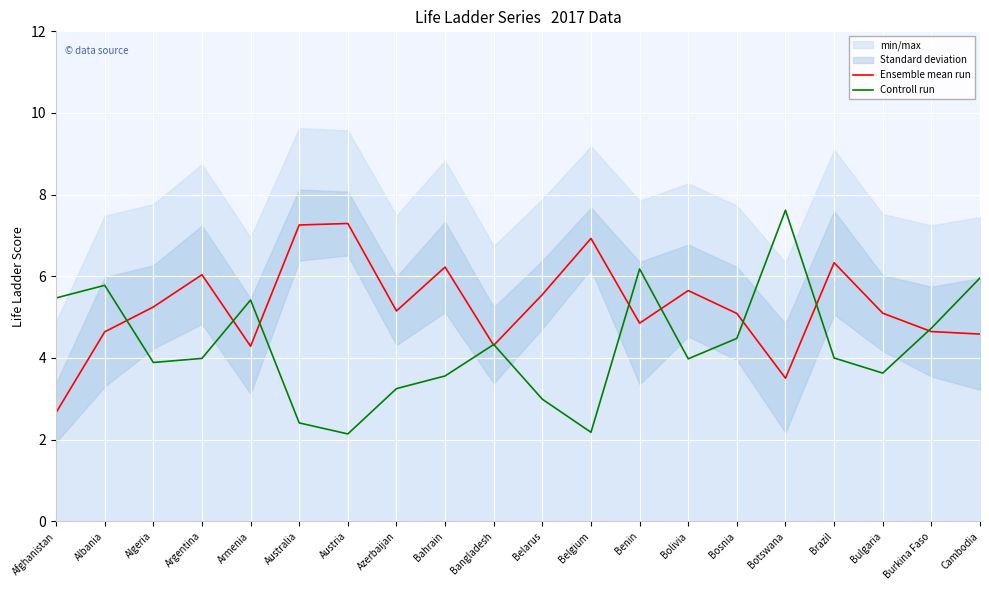

True or false: Controll run has a value of 1.2 at Burkina Faso.

False